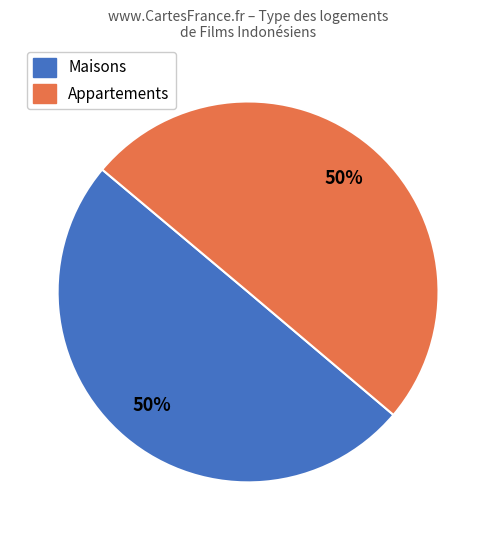

How many slices are in this pie chart?

2